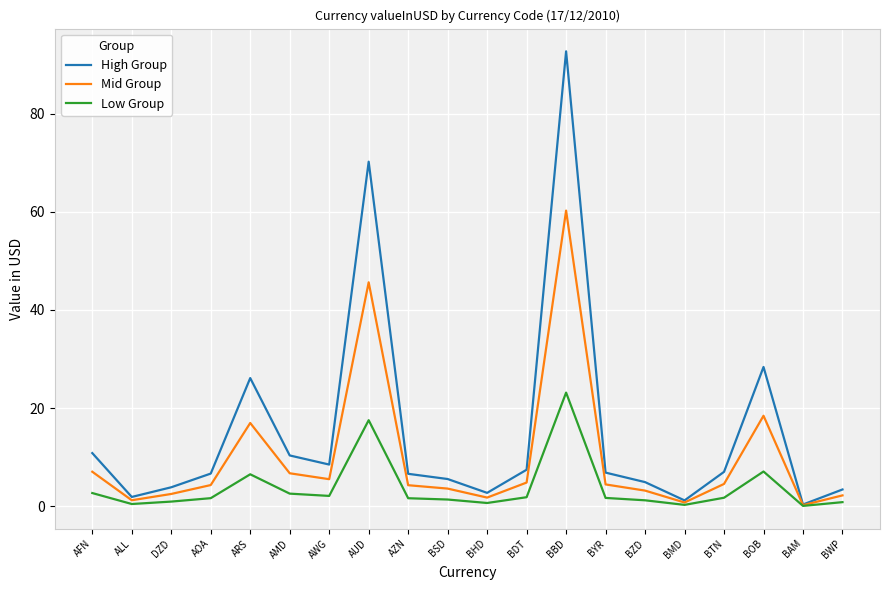

At which category does the chart reach its peak across all series?

BBD